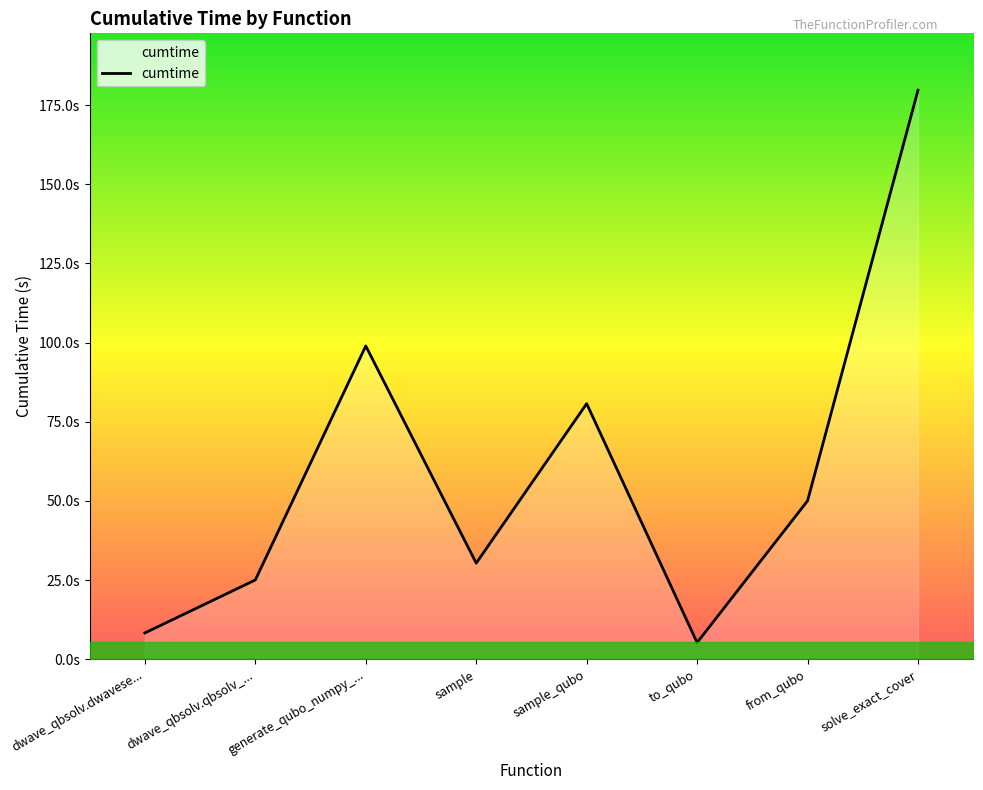

Read the value at sample_qubo.

80.7